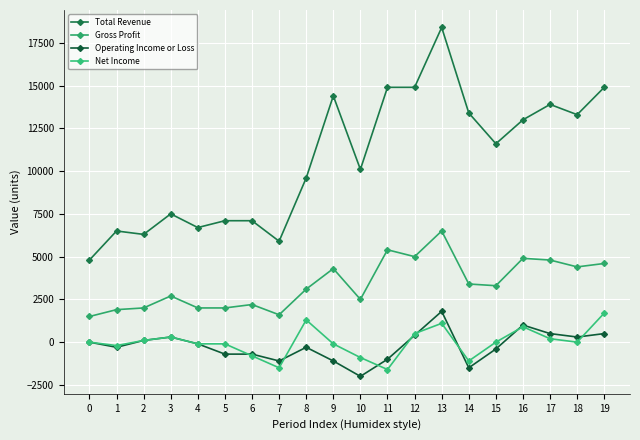

True or false: Net Income has a value of 1700 at 19.

True